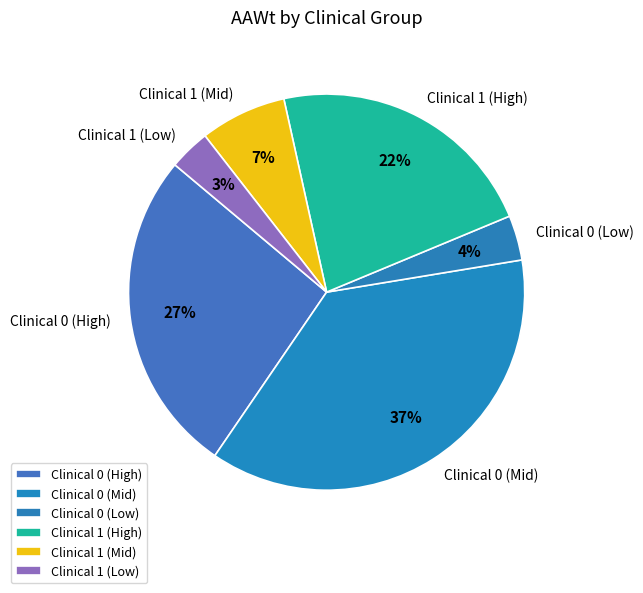

Does any single category account for the majority?

No